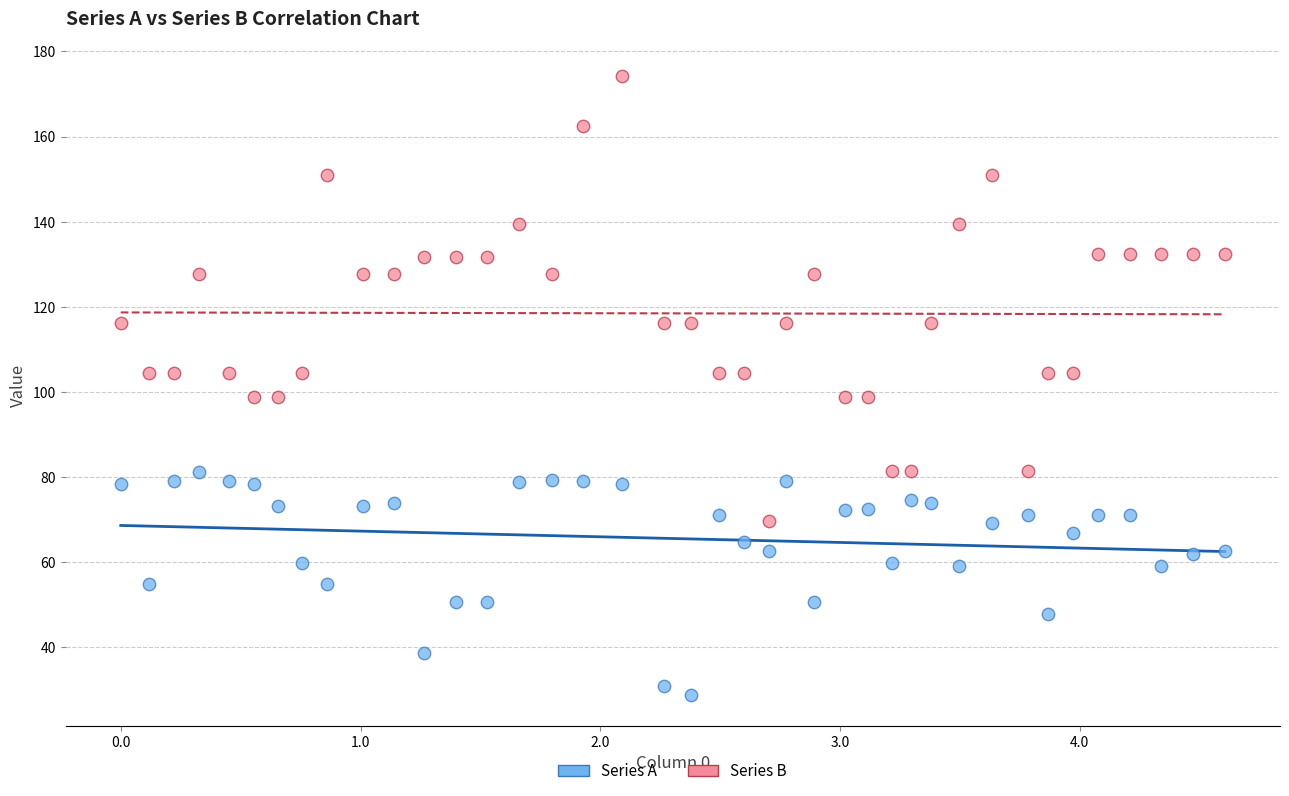

What are all the series names shown in the legend?

Series A, Series B